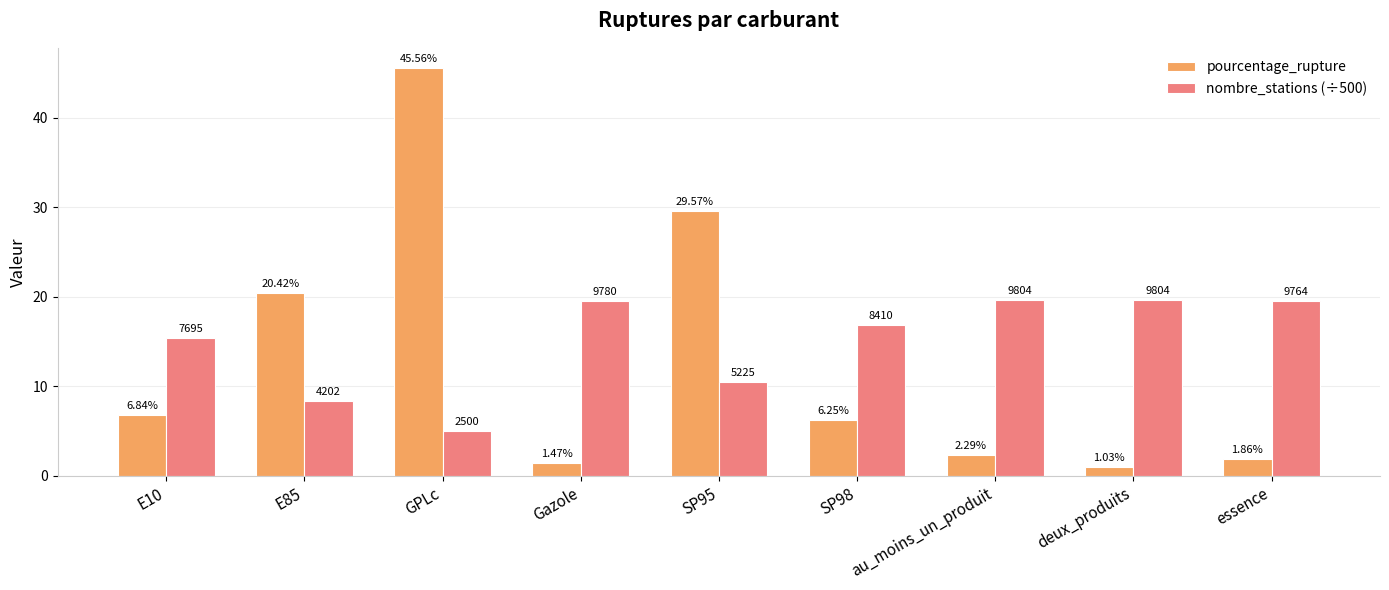

List the series in order of their peak value, highest first.

pourcentage_rupture, nombre_stations (÷500)